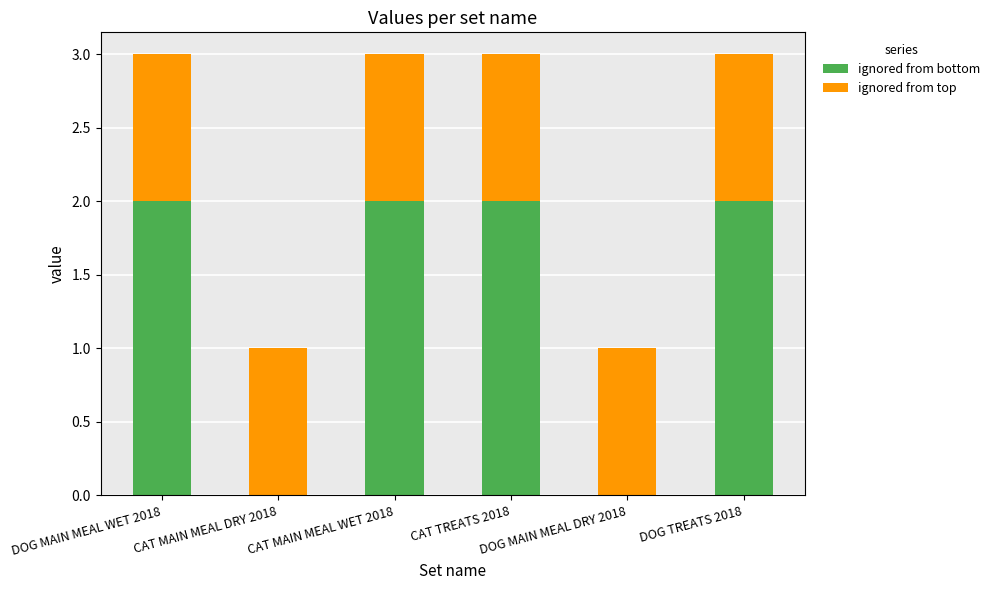

What are all the series names shown in the legend?

ignored from bottom, ignored from top